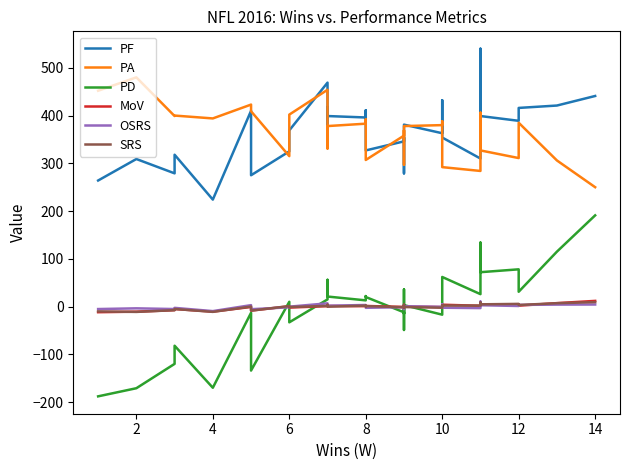

Rank the series by their maximum value, from highest to lowest.

PF, PA, PD, MoV, OSRS, SRS